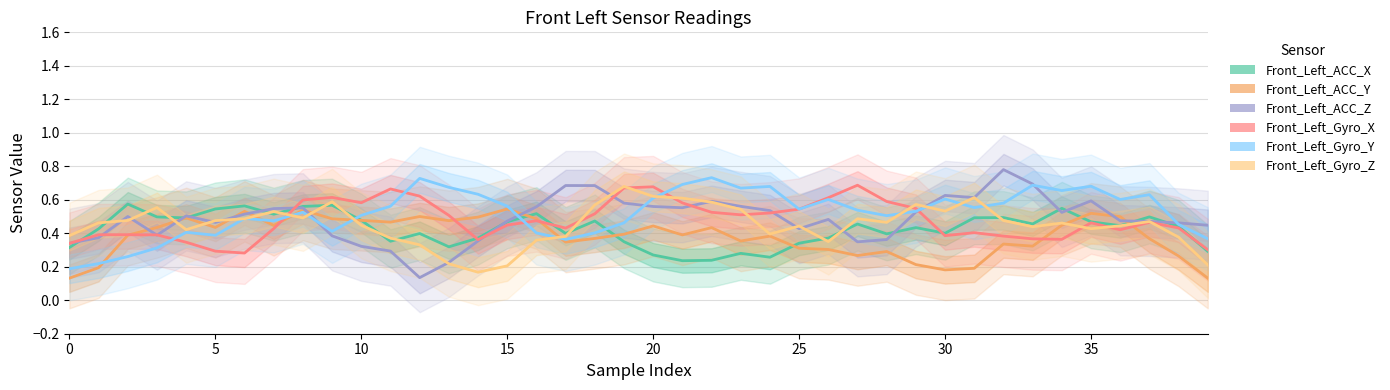

In Front_Left_Gyro_X, how many points are higher than both neighbors (excluding endpoints)?

9